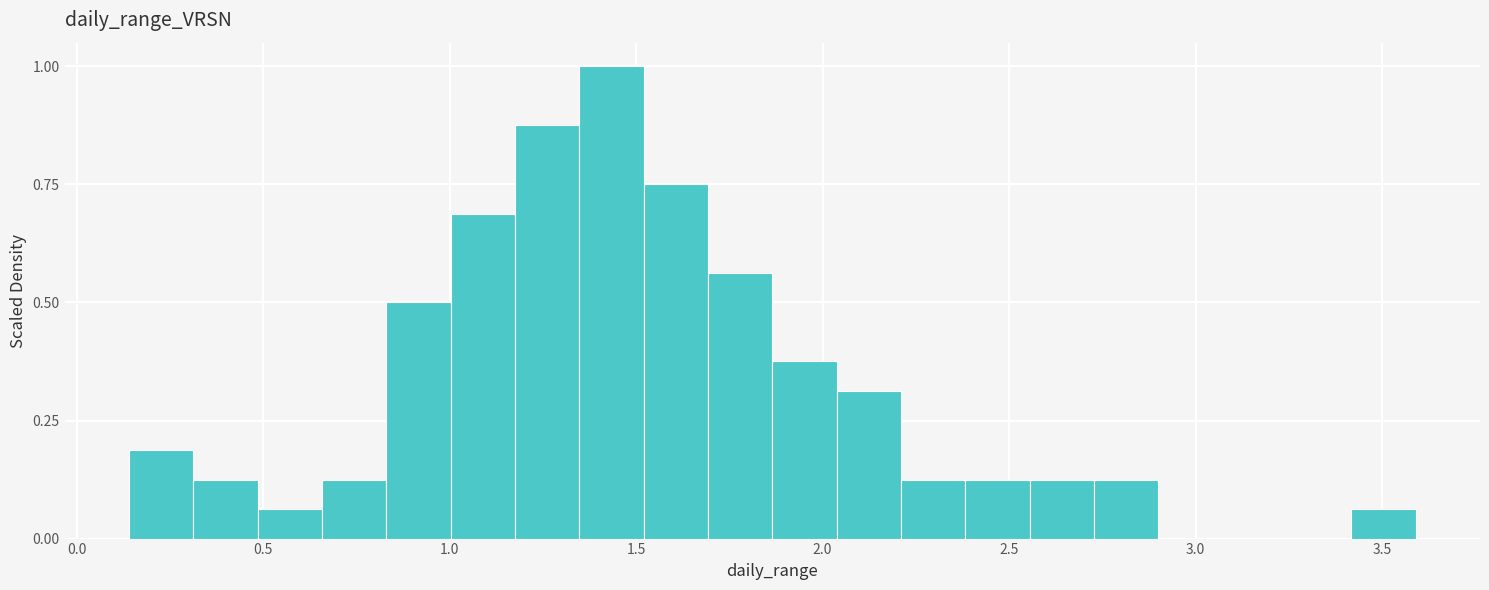

Around what value on the x-axis is the tallest bar? Give the approximate position of its centre, as read against the axis.

1.45